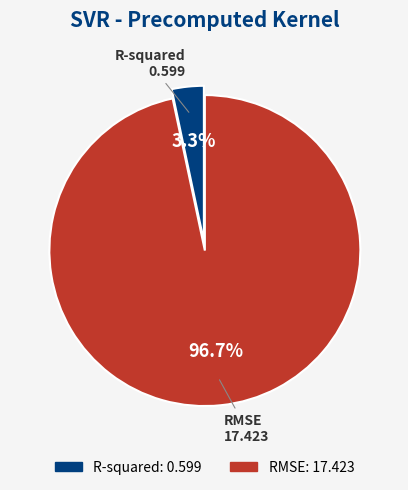

Which category has the smallest portion of the pie?

R-squared